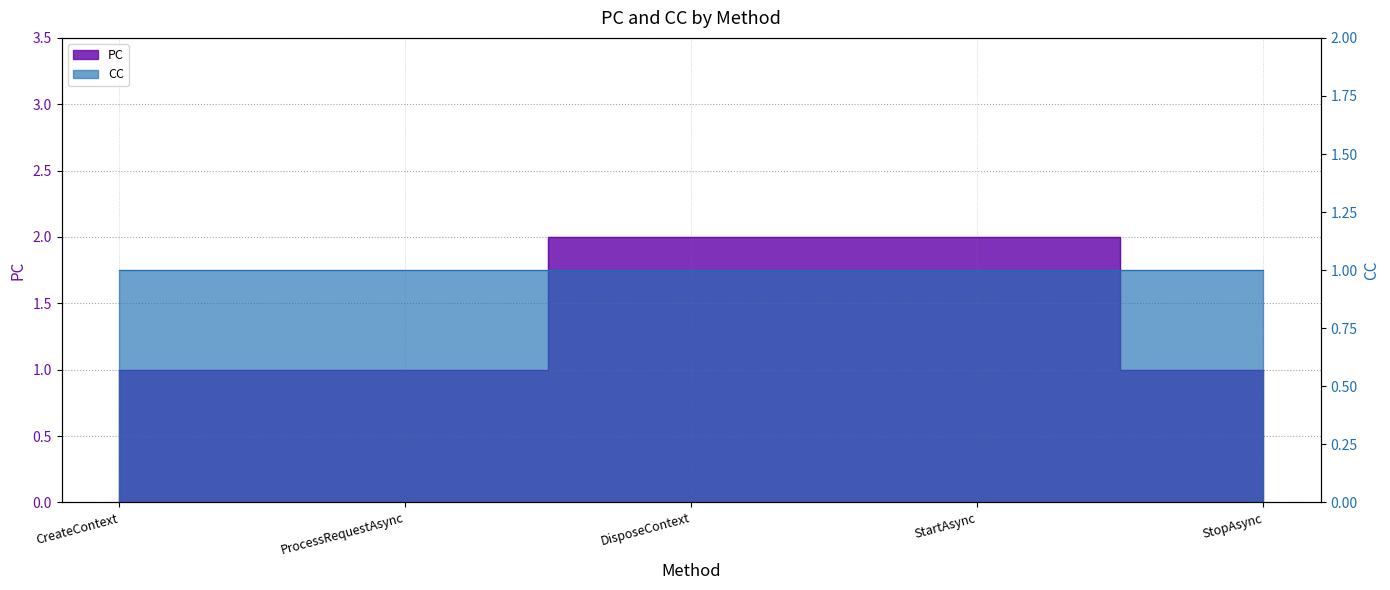

What is the ratio of the value at CreateContext to the value at ProcessRequestAsync?

1.0